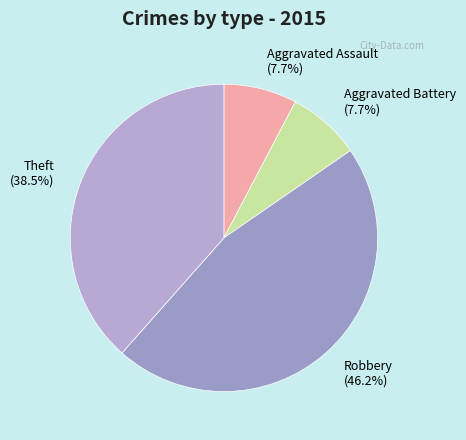

What is the largest slice in the pie chart?

Robbery